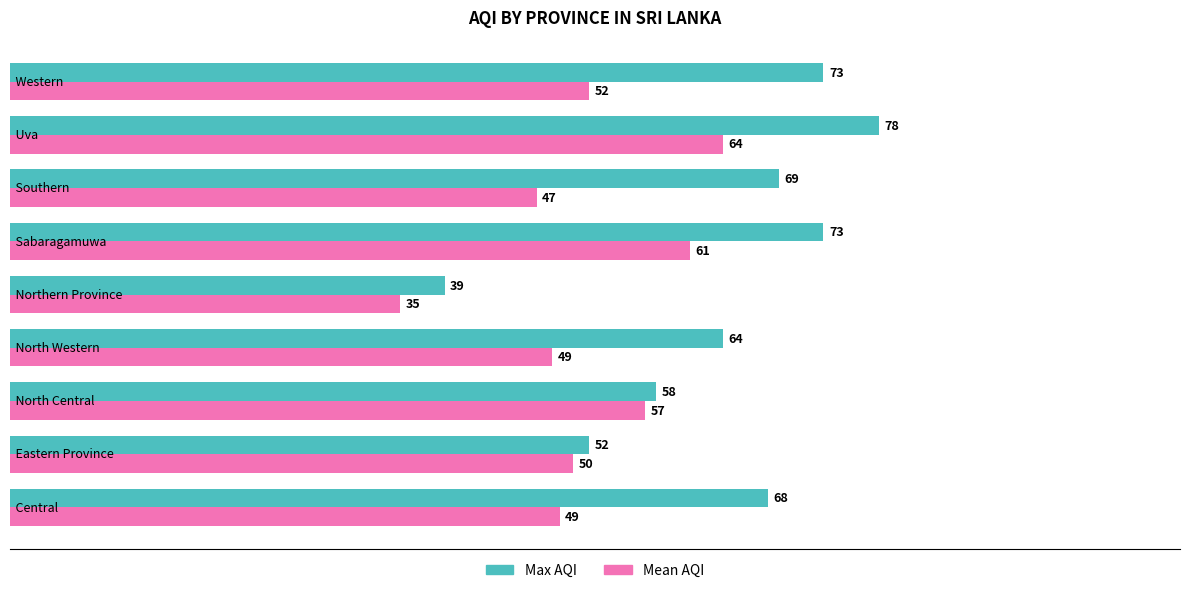

Which series has the largest total across all categories?

Max AQI